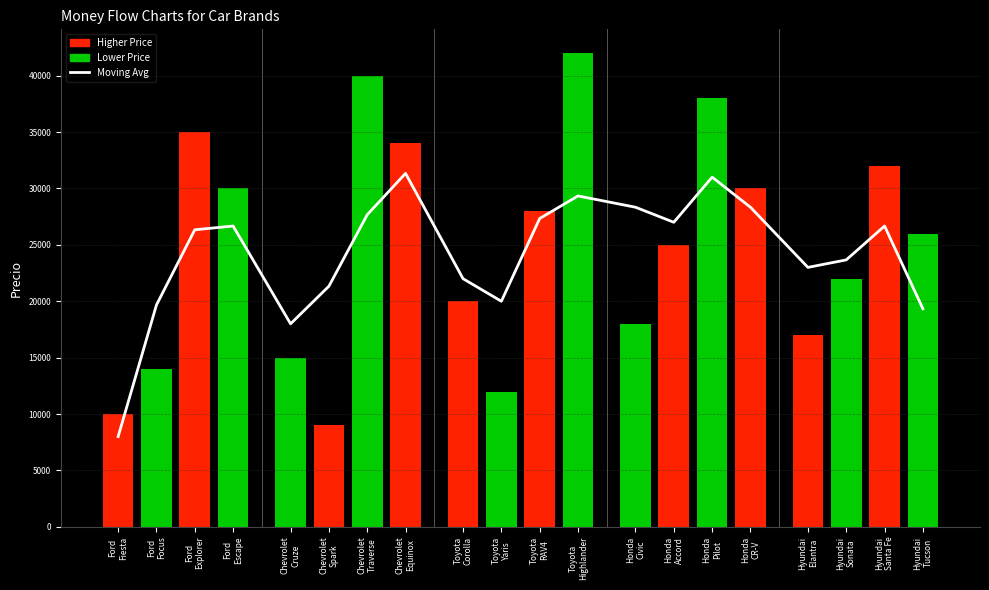

What is the maximum value shown in the chart?

31333.3